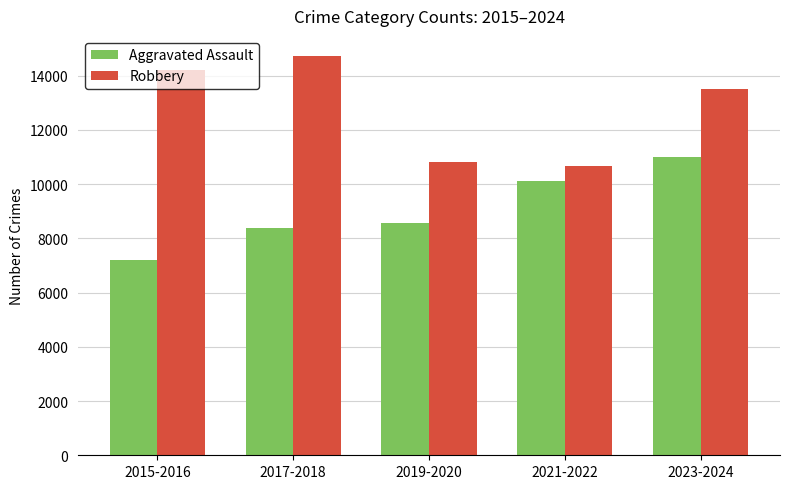

At which category is the sum across all series the highest?

2023-2024